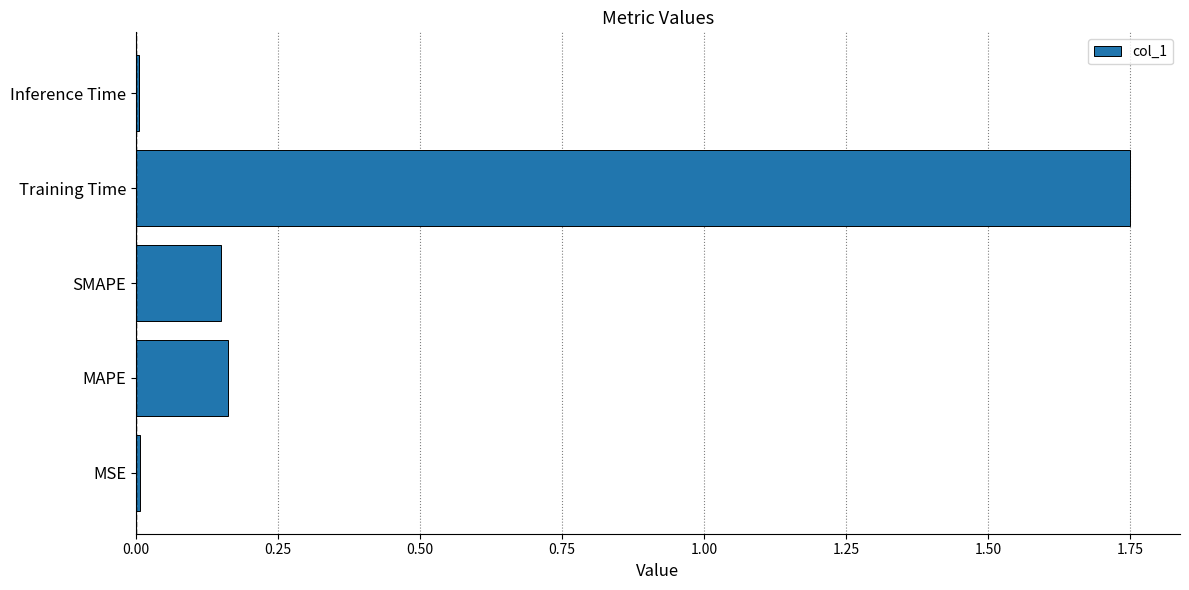

What is the average value?

0.4